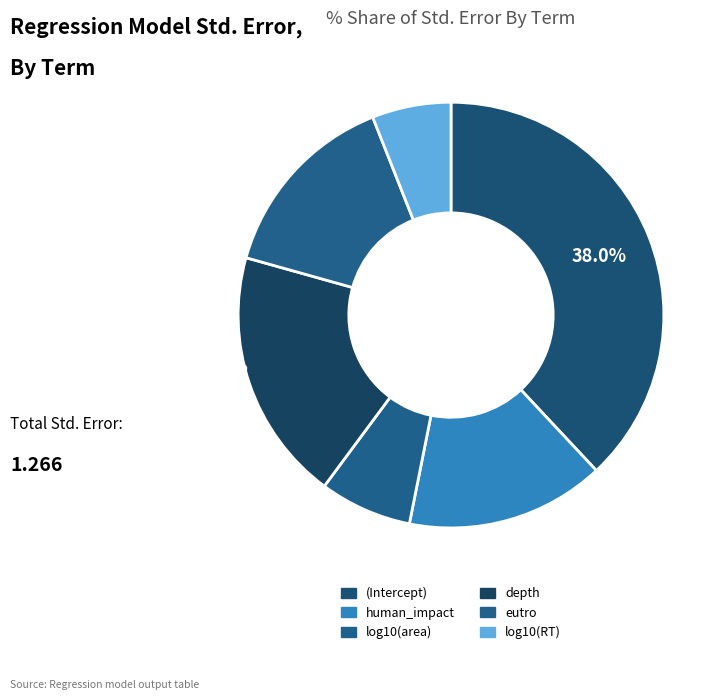

To the nearest percent, what is the combined percentage of depth and log10(area)?

26%